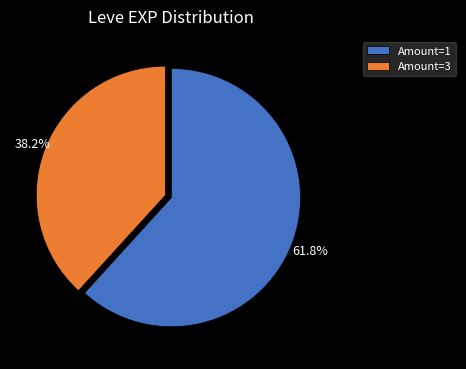

Do Amount=3 and Amount=1 together represent more than half of the pie?

Yes